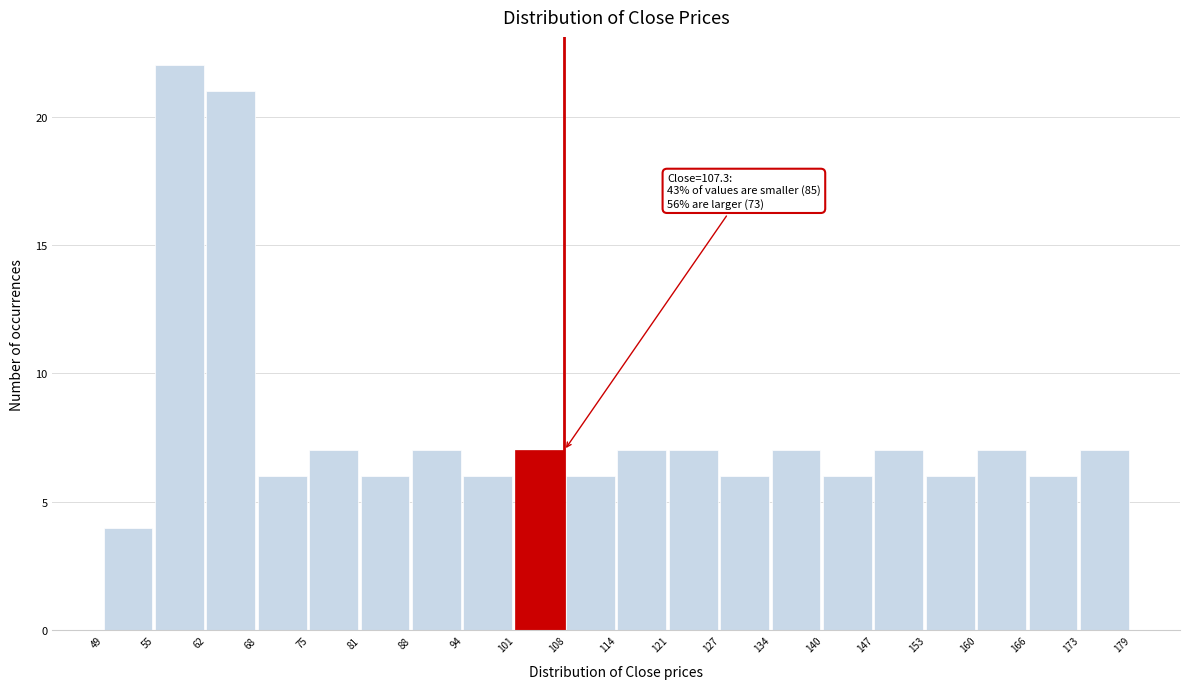

Which range on the x-axis has the tallest bar?

55 to 62